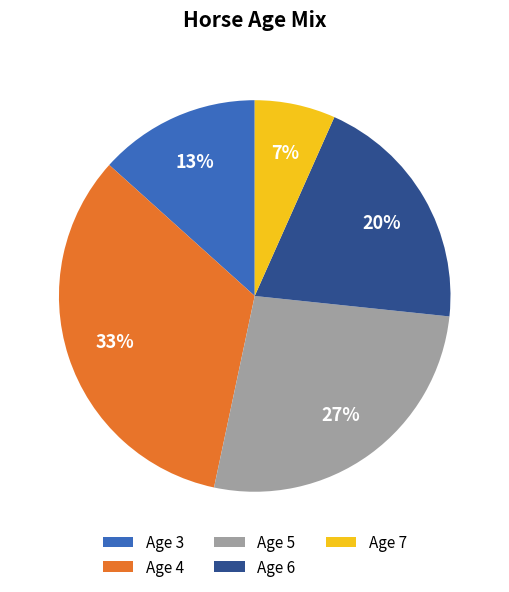

How many segments does this pie chart have?

5